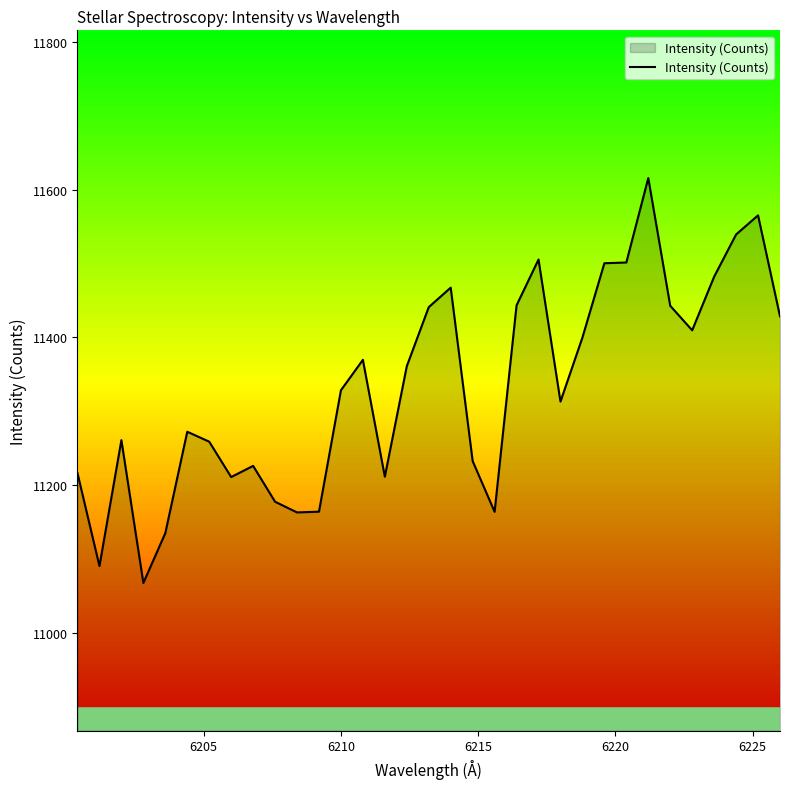

What is the maximum value shown in the chart?

11615.8